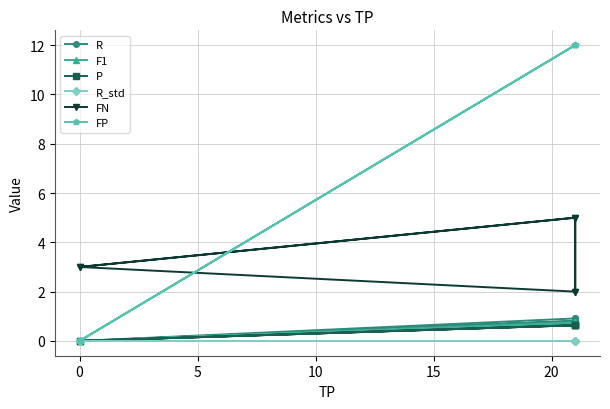

What is the sum of all P values?

2.5